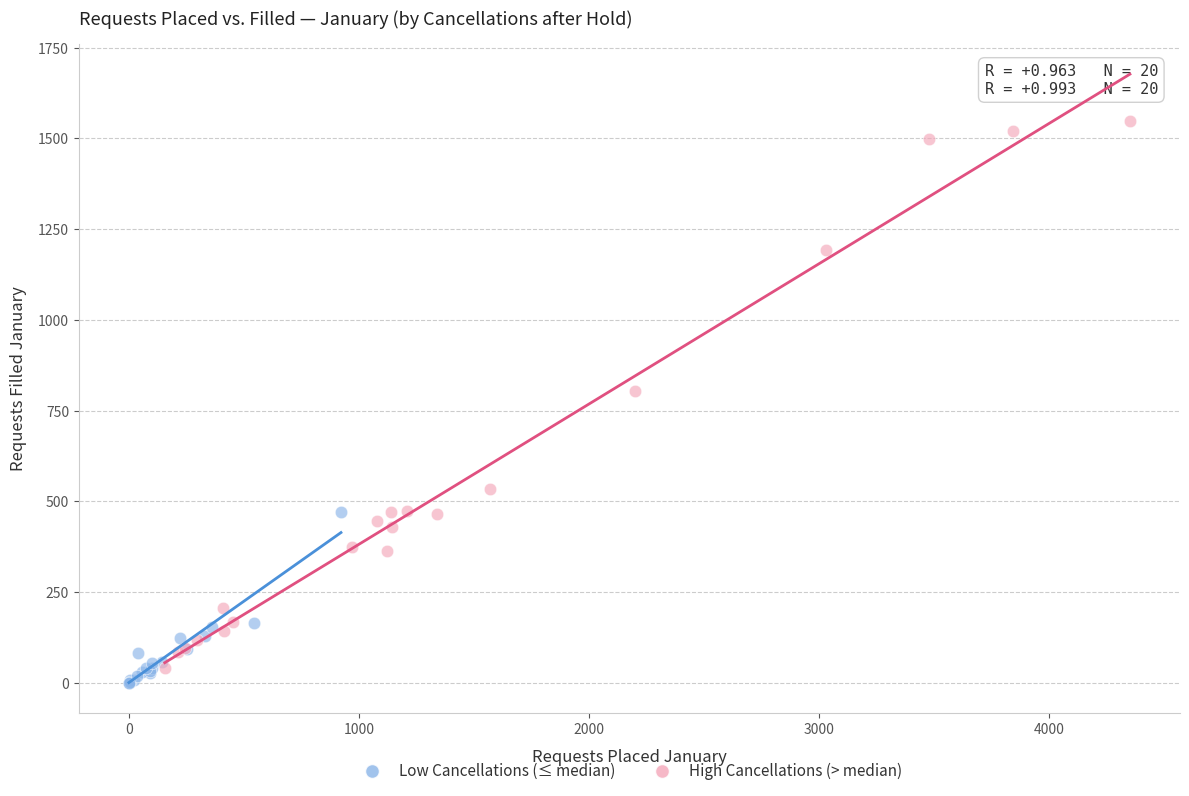

Which series has the widest spread of Y values?

High Cancellations (> median)